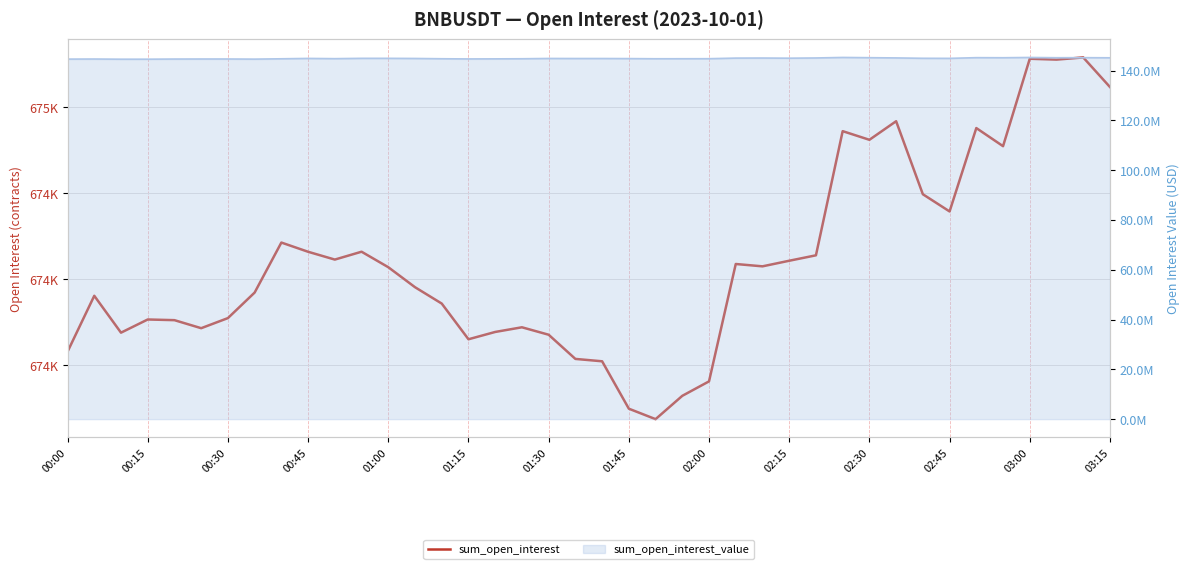

Which label corresponds to the largest value in the chart?

38